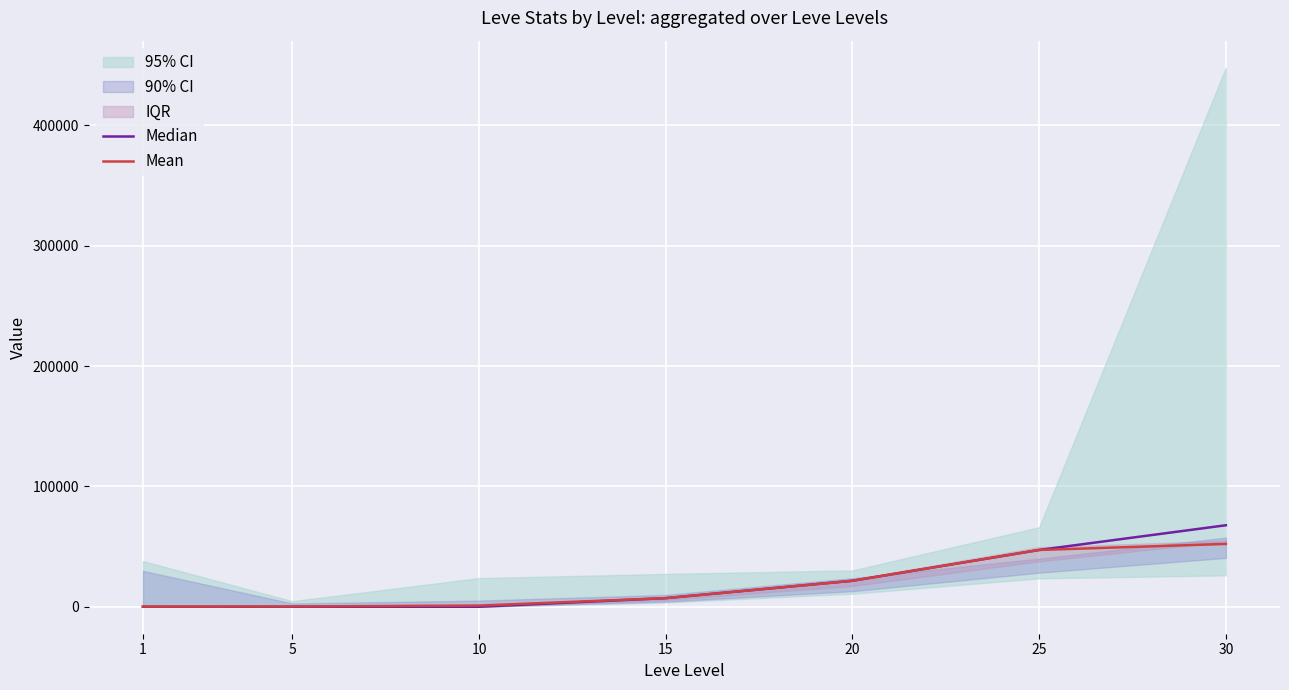

What is the maximum value for Mean?

52220